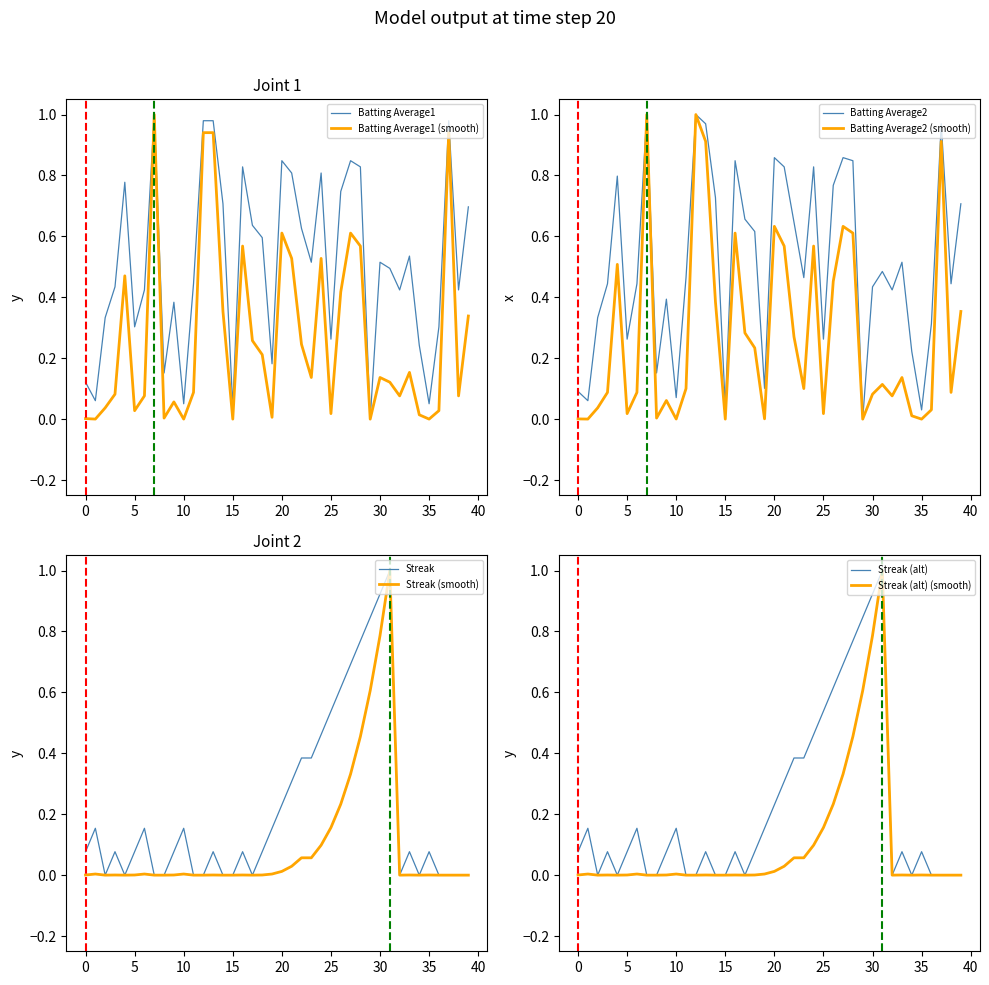

How many interior local peaks does the Batting Average1 series have?

10